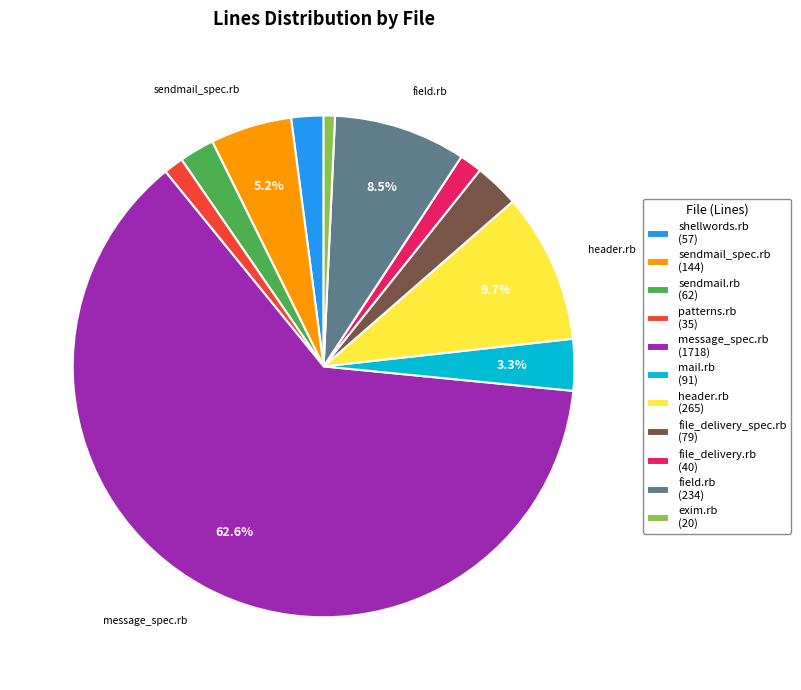

Which slice is the smallest?

exim.rb